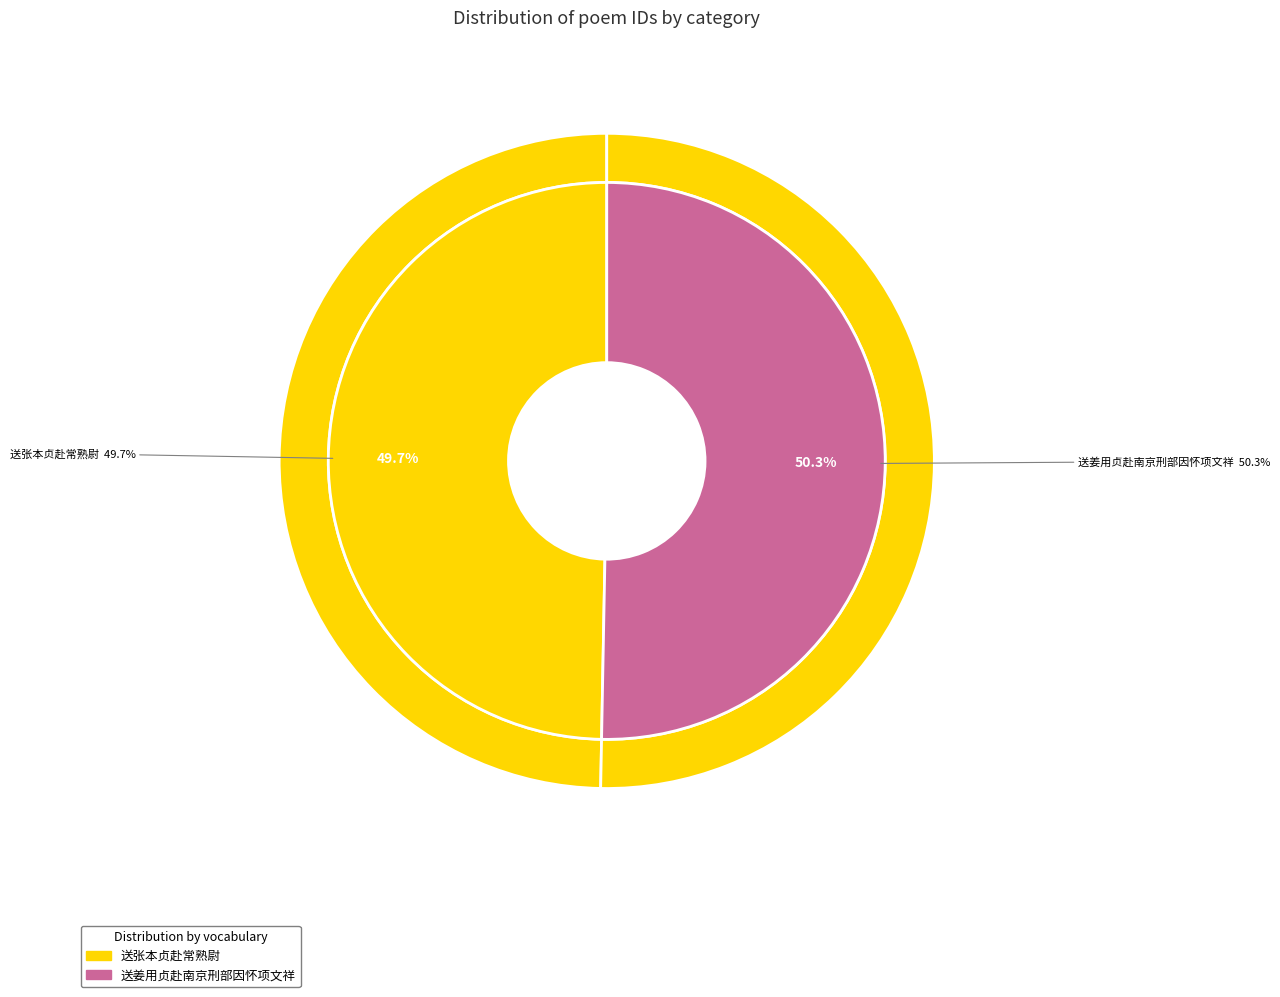

What is the ratio of the value at 送姜用贞赴南京刑部因怀项文祥 to the value at 送张本贞赴常熟尉?

1.0